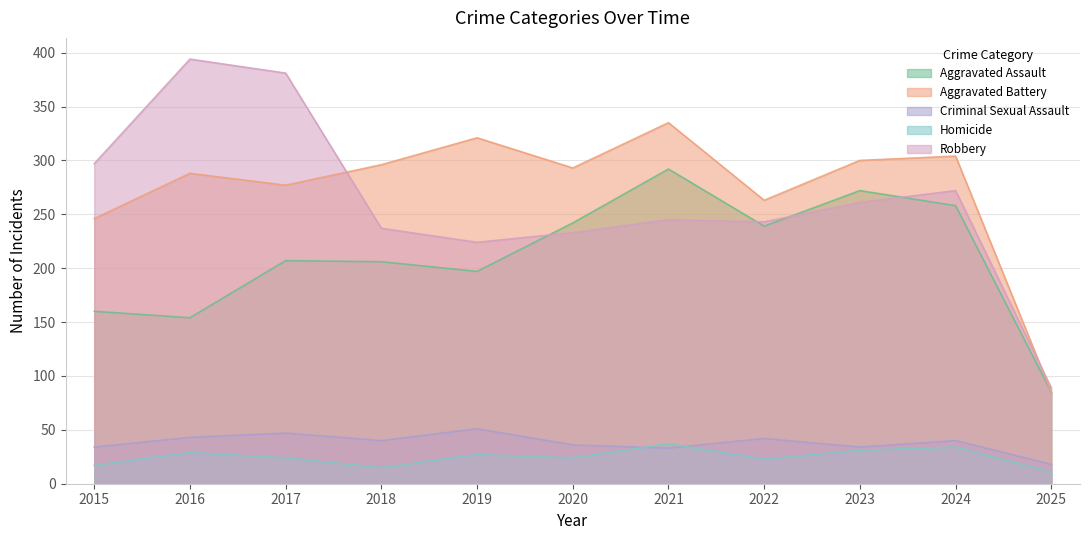

True or false: Homicide and Robbery intersect in this chart.

False